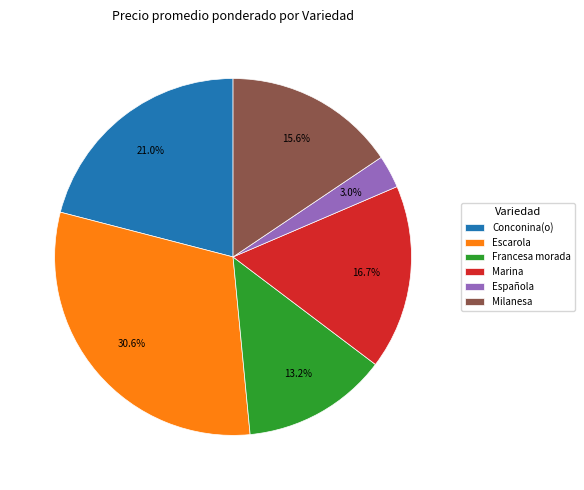

The Marina slice represents 1% of the pie. True or false?

False